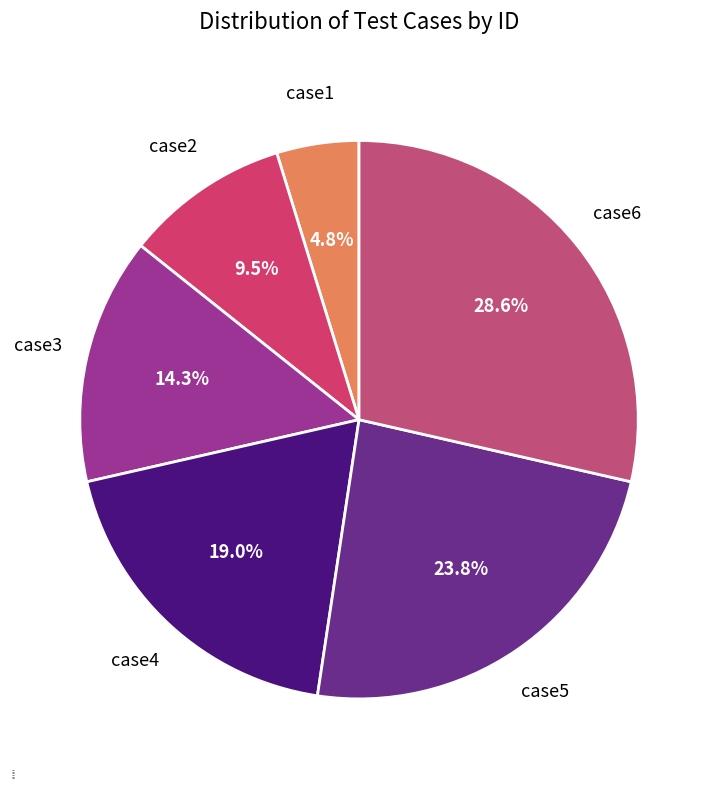

To the nearest percent, what is the average slice percentage?

17%